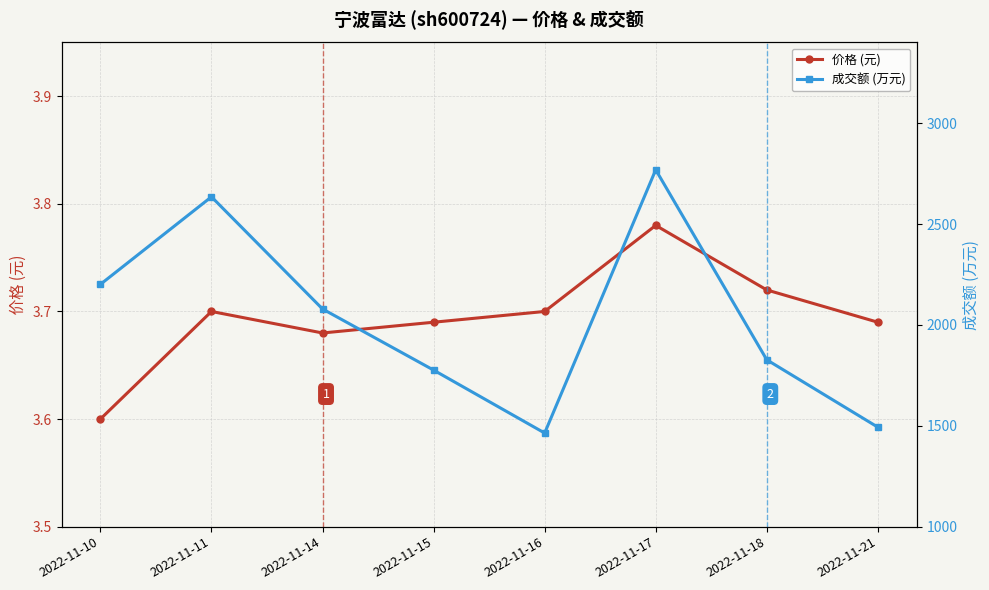

True or false: 成交额 (万元) and 价格 (元) cross at least once.

False